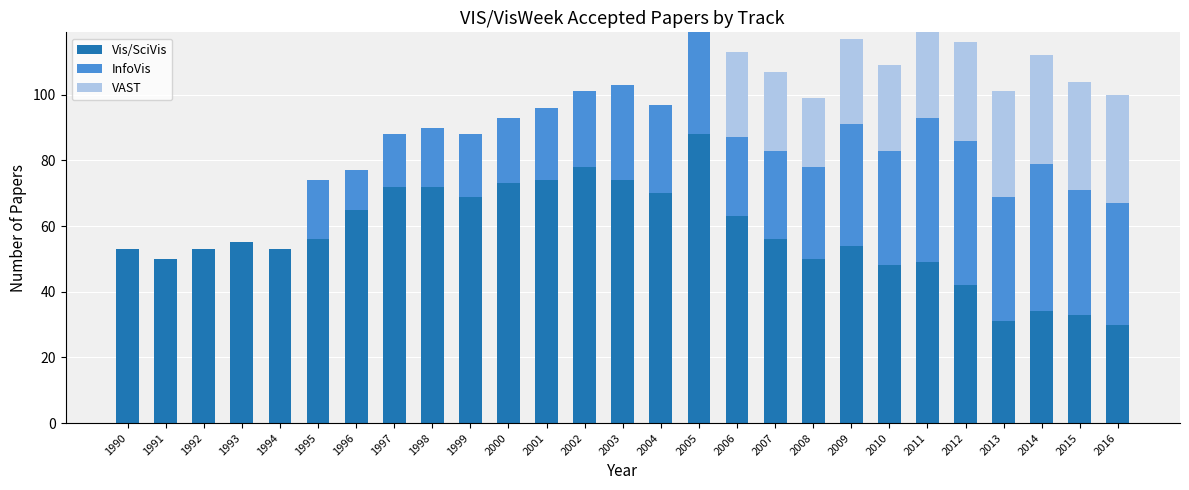

Does the chart contain stacked bars?

Yes